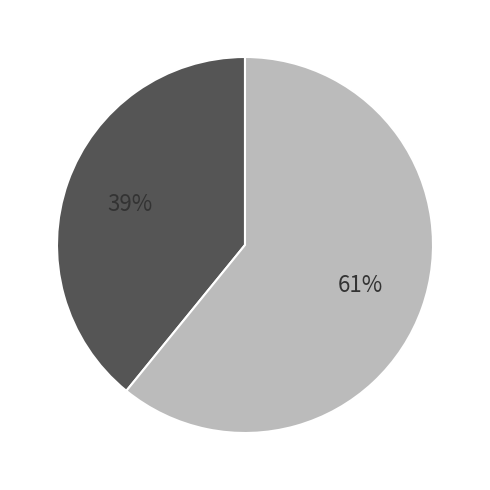

To the nearest percent, what is the average slice percentage?

50%